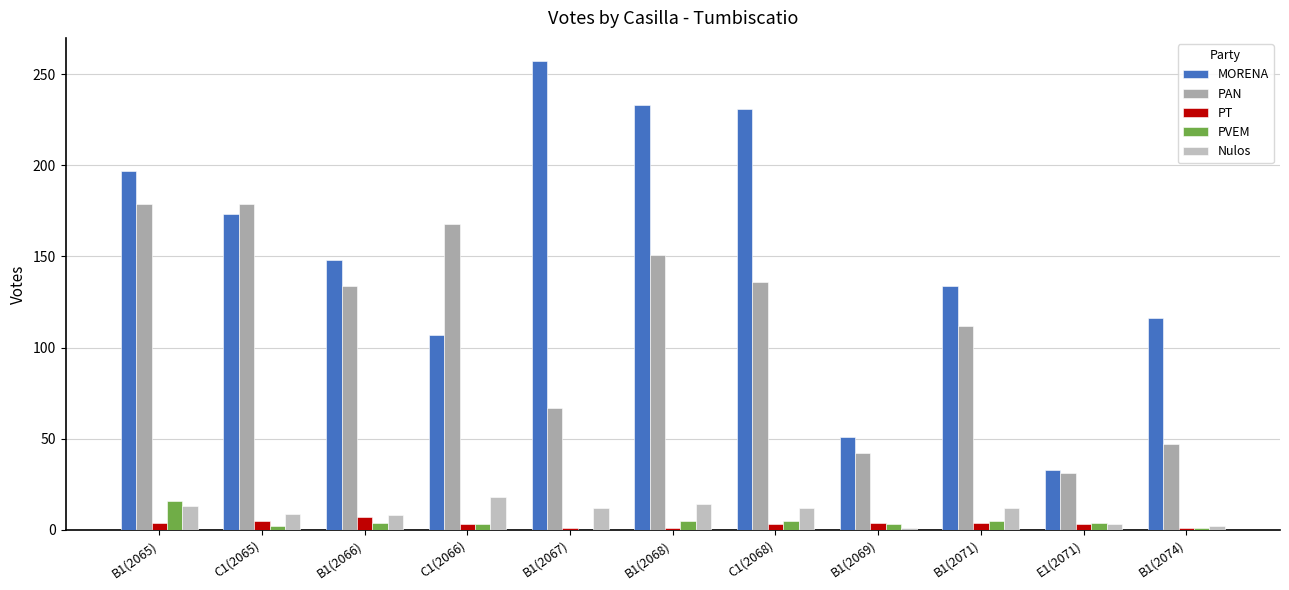

Which series has the largest total across all categories?

MORENA